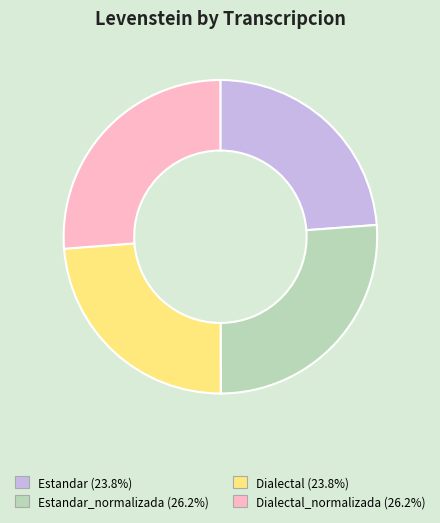

Is there a majority slice in this chart?

No